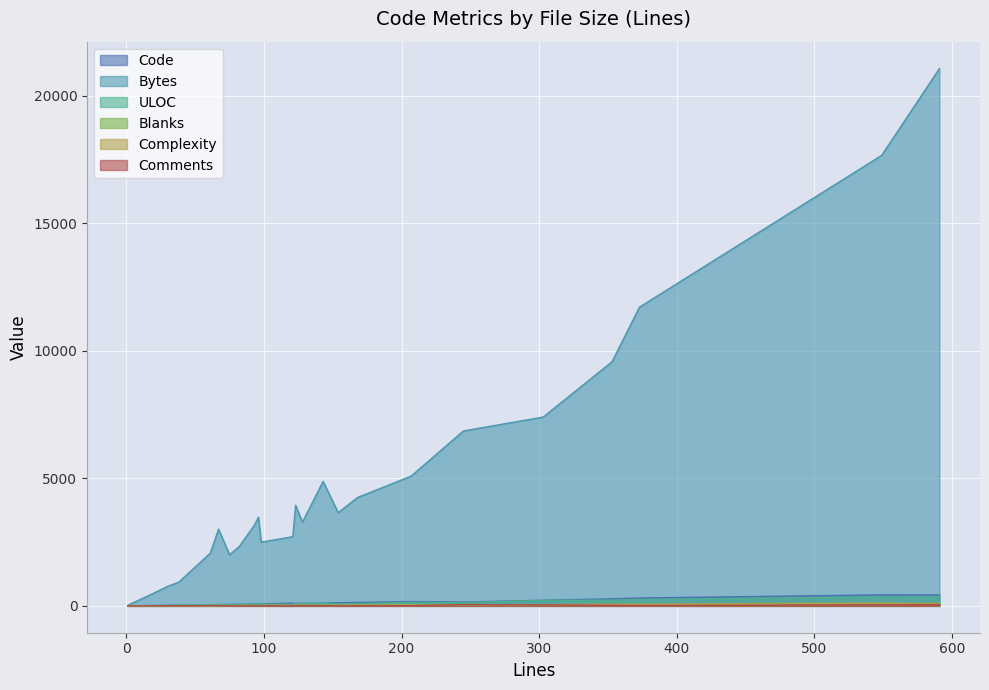

Reading right to left, what are all the values shown in this chart?

Code: 427	431	307	275	221	148	170	133	122	106	97	101	103	80	77	75	64	58	46	42	29	23	12	1
Bytes: 21071	17664	11715	9571	7404	6859	5088	4248	3652	4881	3281	3948	2713	2499	3474	3161	2320	2006	3008	2067	924	766	475	20
ULOC: 345	344	248	222	218	125	140	86	69	101	85	96	51	66	82	70	39	54	50	49	31	23	11	2
Blanks: 113	79	54	59	43	46	31	33	32	29	22	16	17	15	14	15	15	14	11	9	7	6	5	0
Complexity: 66	114	65	61	48	41	36	24	16	15	20	12	22	17	3	8	16	5	0	2	2	3	0	0
Comments: 51	39	12	19	39	51	6	2	0	8	9	6	1	3	5	3	3	3	10	10	2	1	2	0